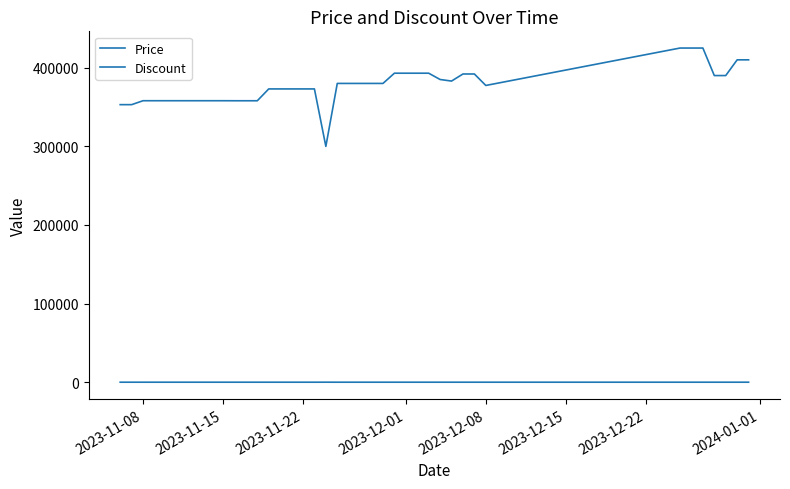

Which series has the largest range (max minus min)?

Price